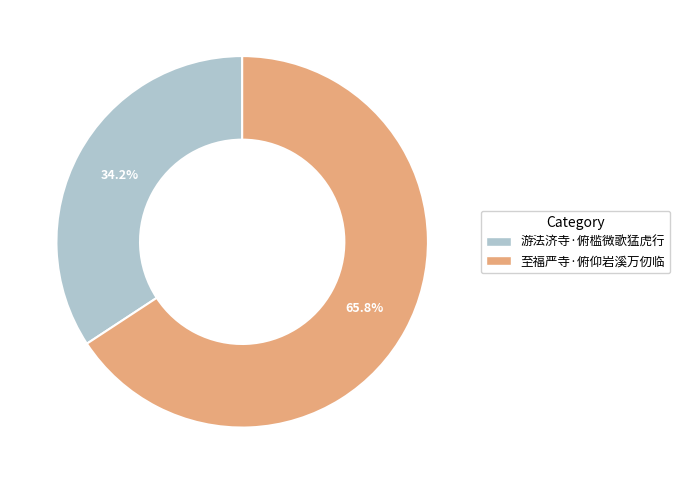

To the nearest percent, what is the average slice percentage?

50%